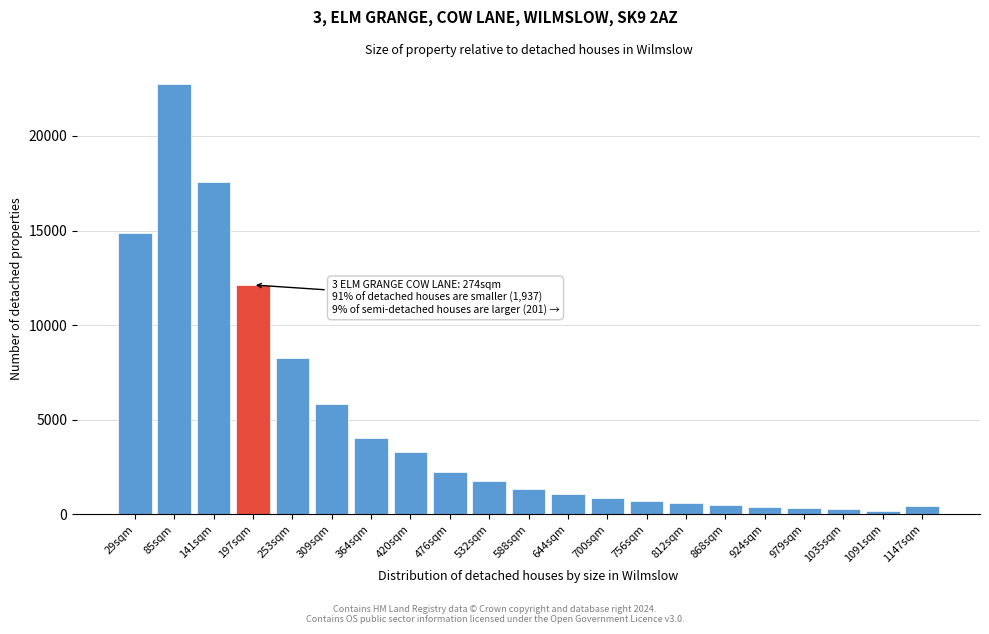

Which label corresponds to the largest value in the chart?

85sqm